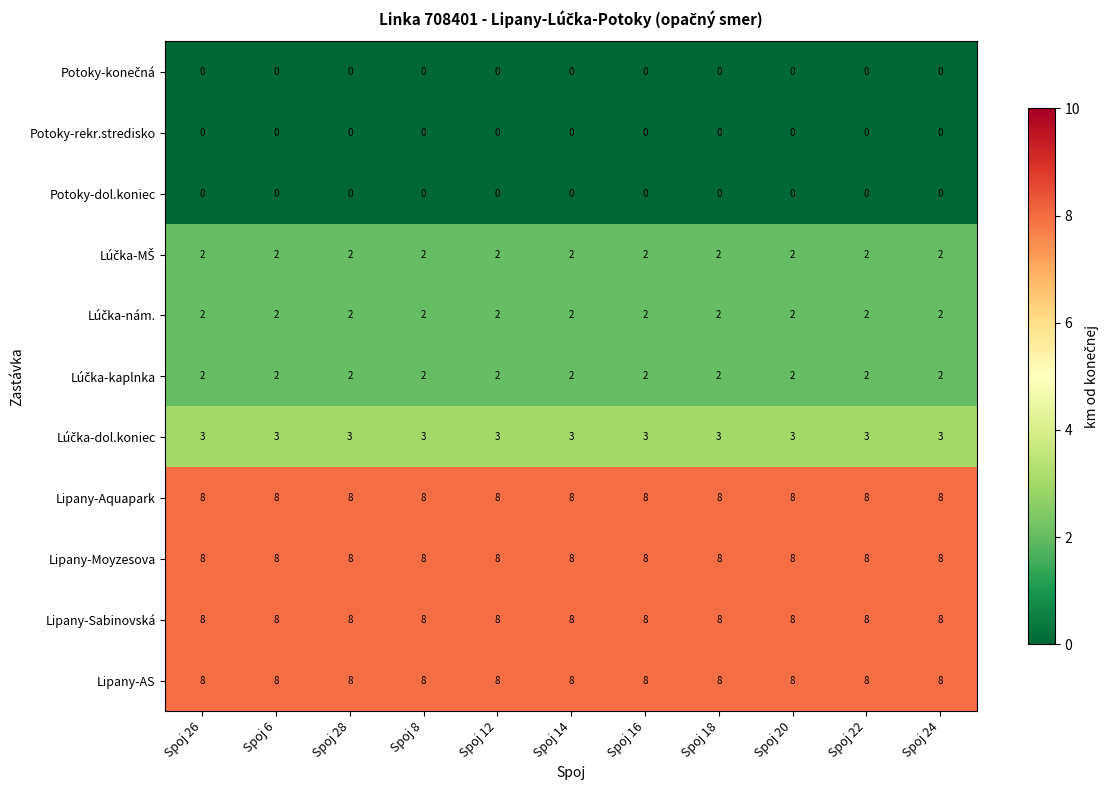

What is the total value across all series at Spoj 26?

41